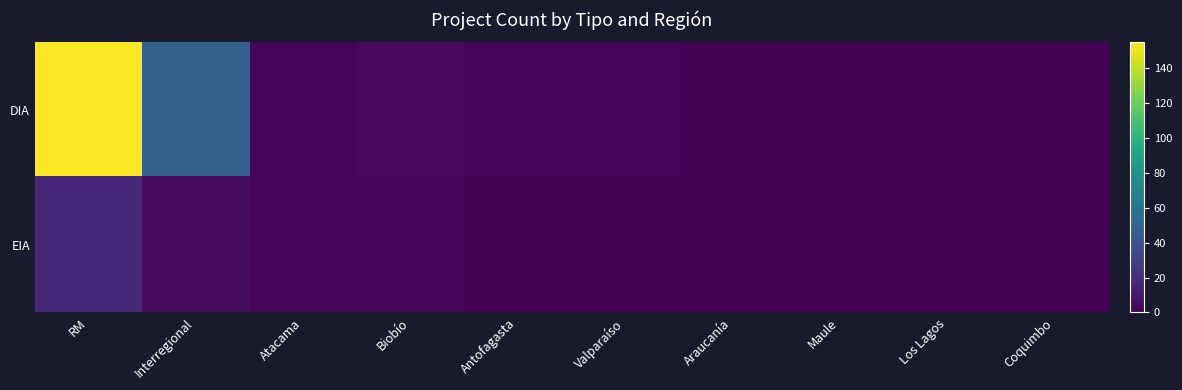

At which category is the sum across all series the highest?

RM